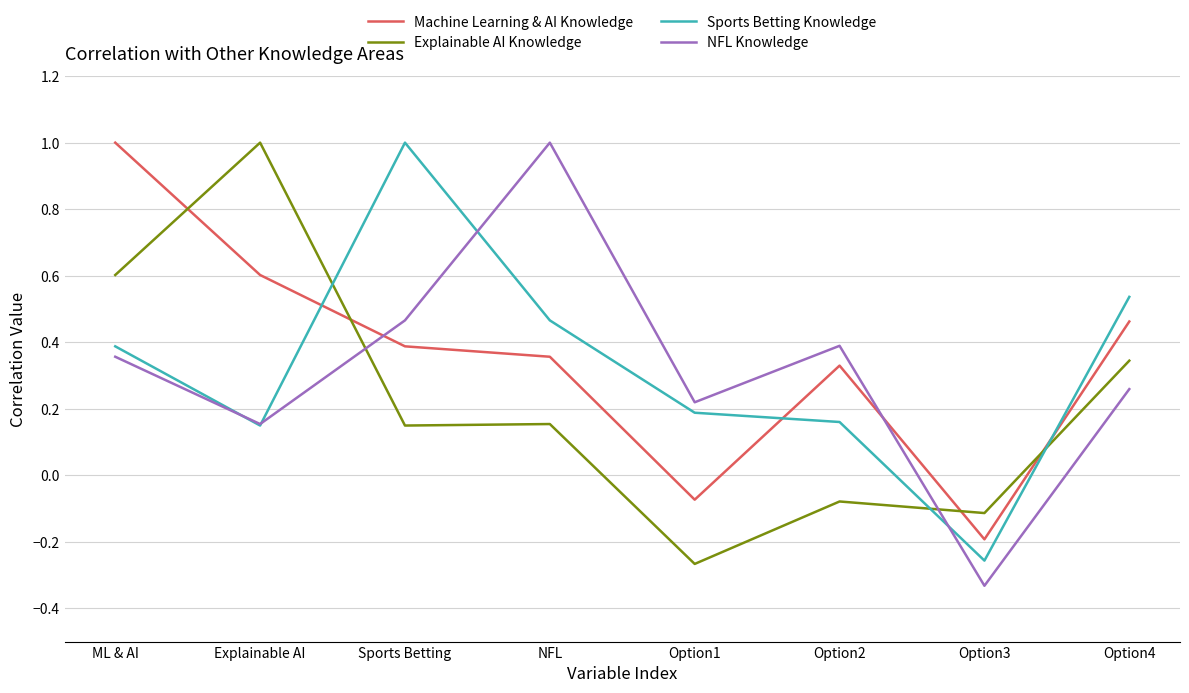

How many categories are shown in the chart?

8